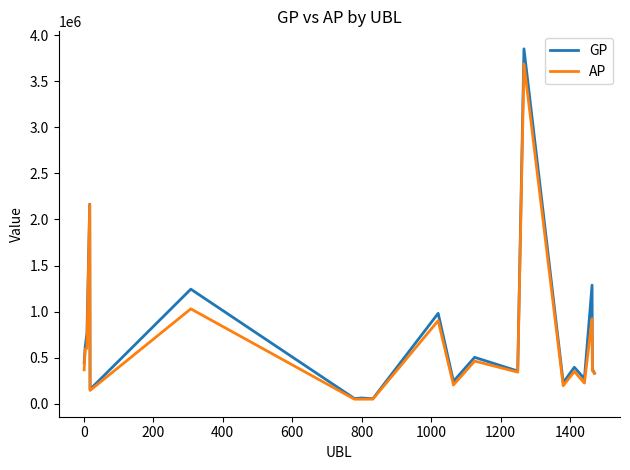

Which series has the largest range (max minus min)?

GP